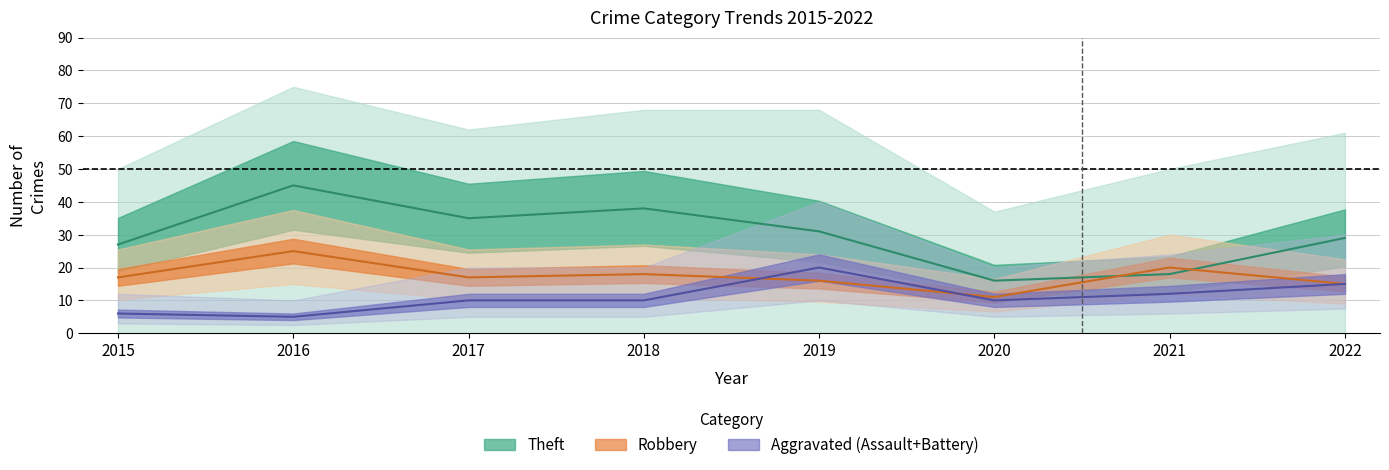

What is the difference between the maximum and second lowest values in the Robbery series?

10